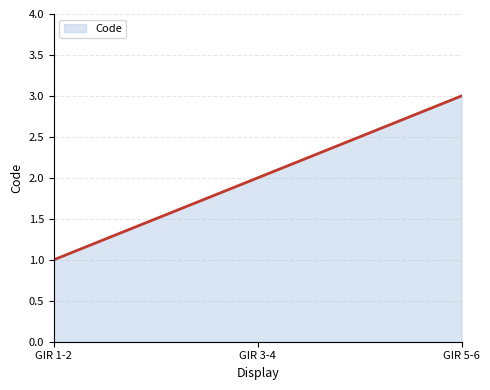

How many lines are shown in the chart?

1